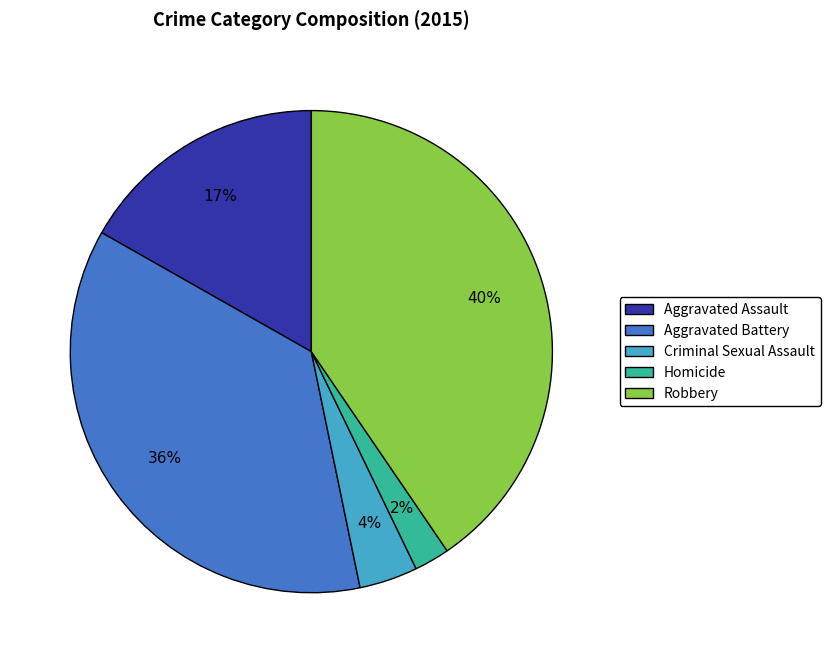

Rank the categories by value from lowest to highest.

Homicide, Criminal Sexual Assault, Aggravated Assault, Aggravated Battery, Robbery